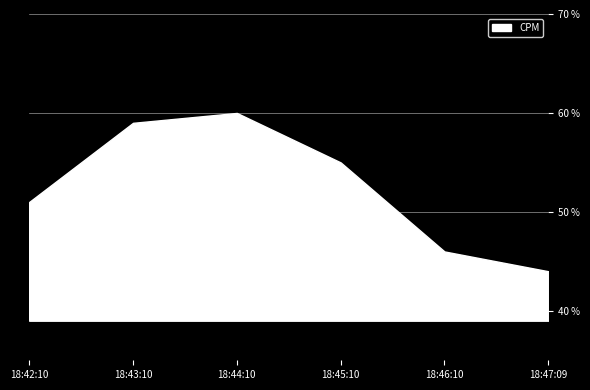

What is the sum of all CPM values?

315.0